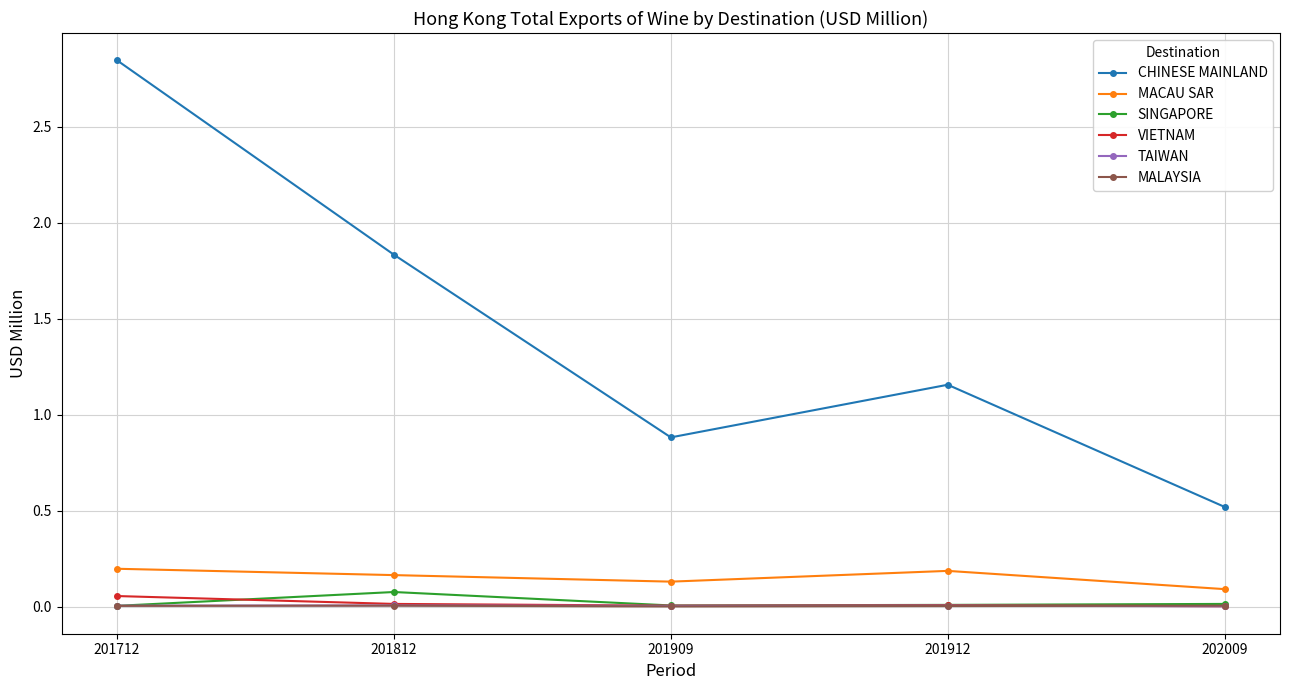

Is it true that MACAU SAR equals 0.2 at 201912?

True